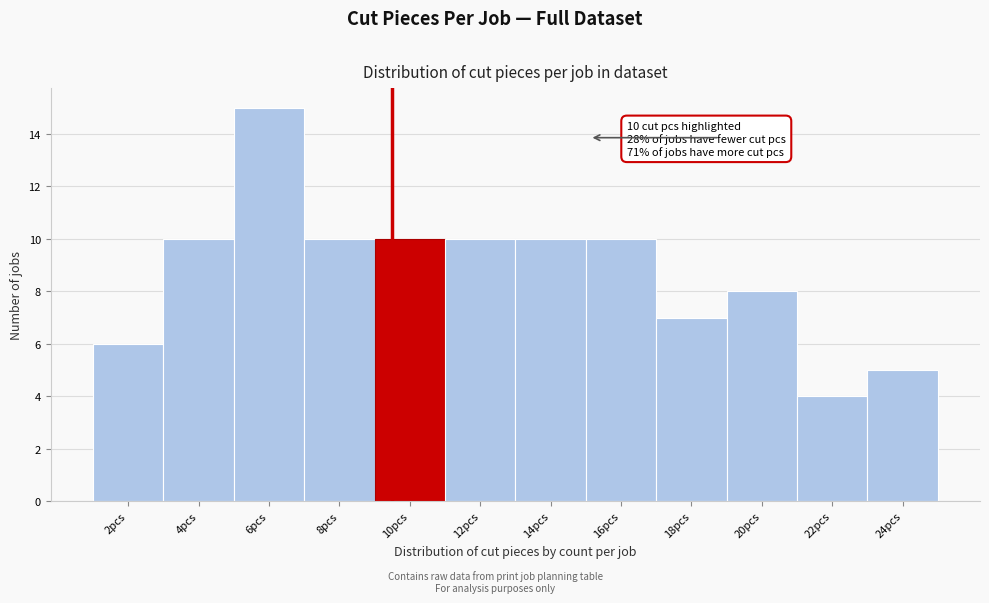

Reading left to right, transcribe all the data shown in this chart.

6	10	15	10	10	10	10	10	7	8	4	5